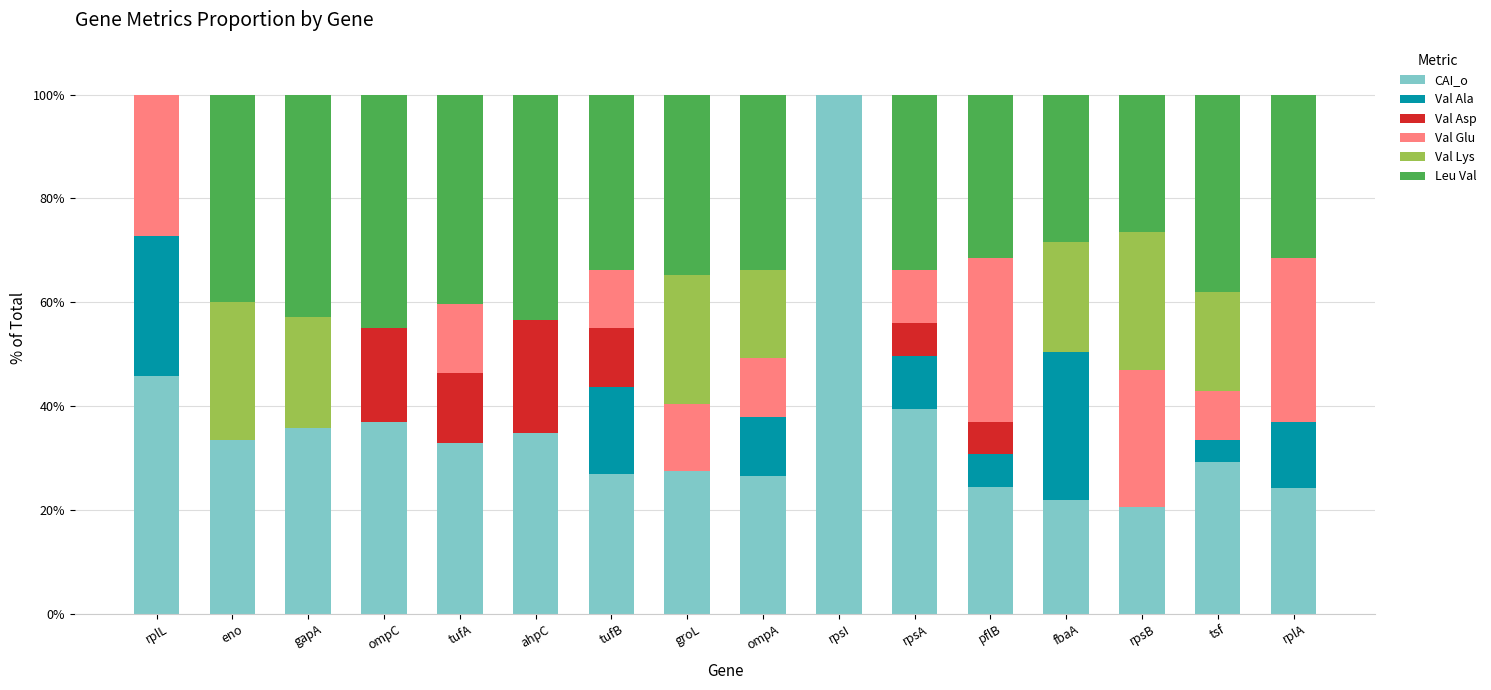

What is the total value across all series at ahpC?

100.0